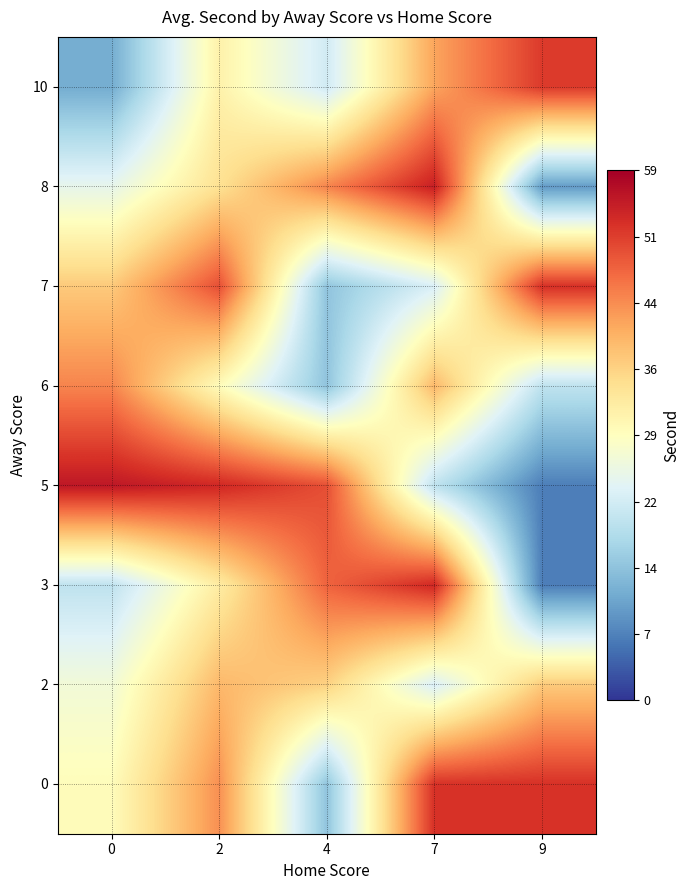

Between 2 and 7, which is larger?

7